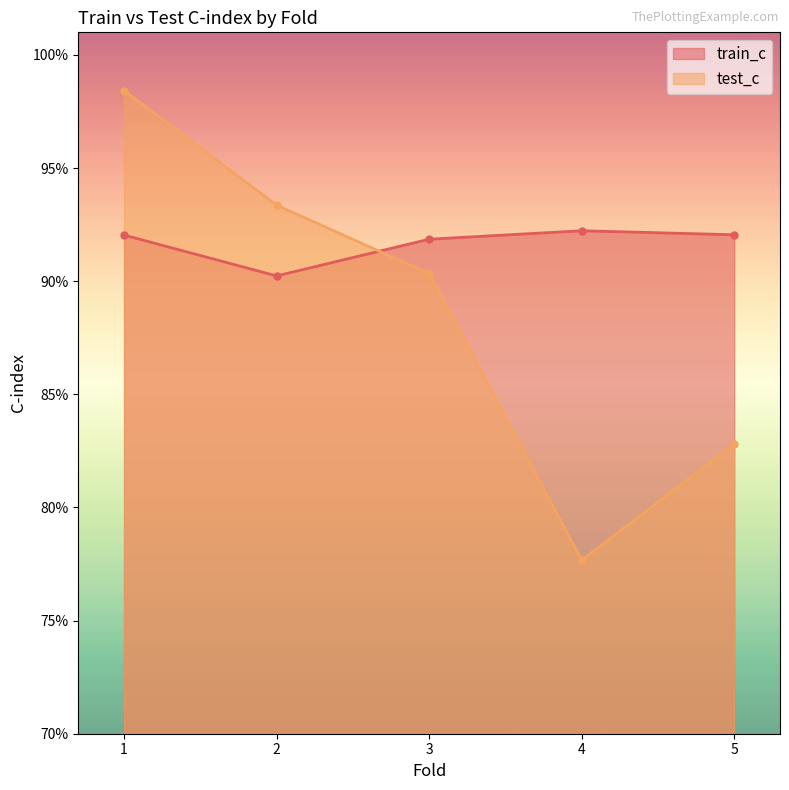

Where do test_c and train_c first cross each other?

2 and 3